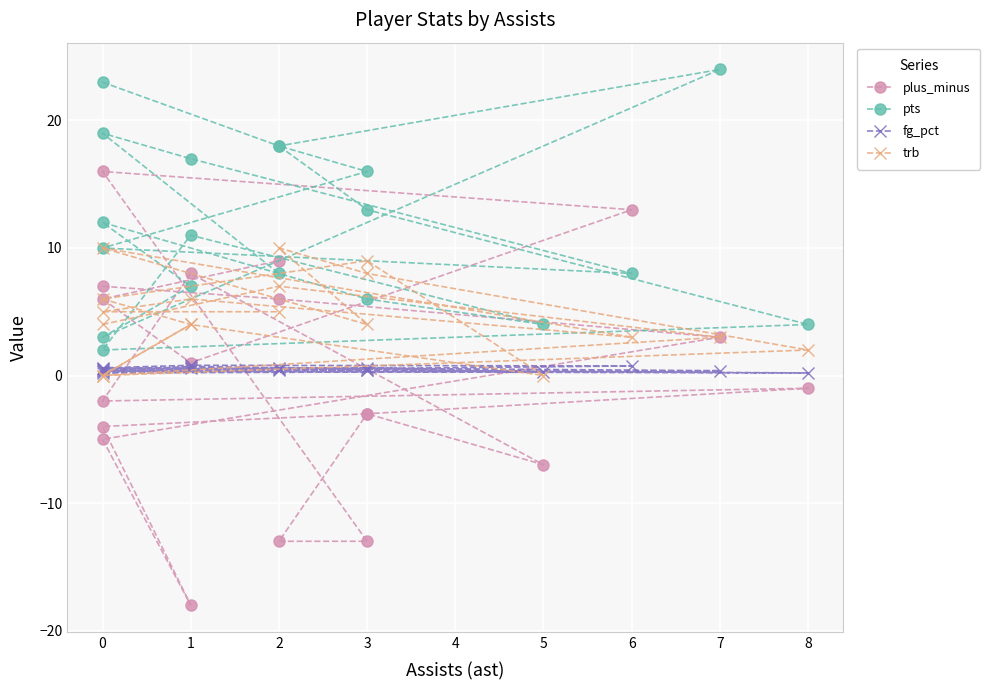

True or false: trb has a value of 4.4 at 7.

False